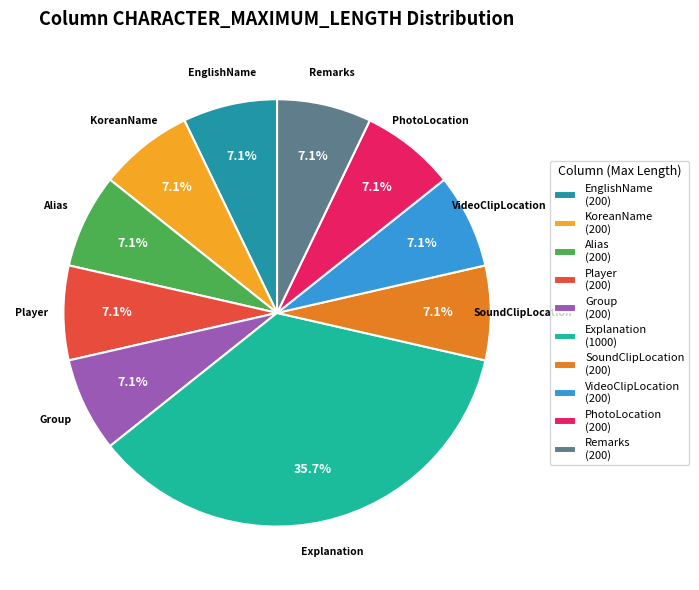

Which category has the smallest portion of the pie?

EnglishName